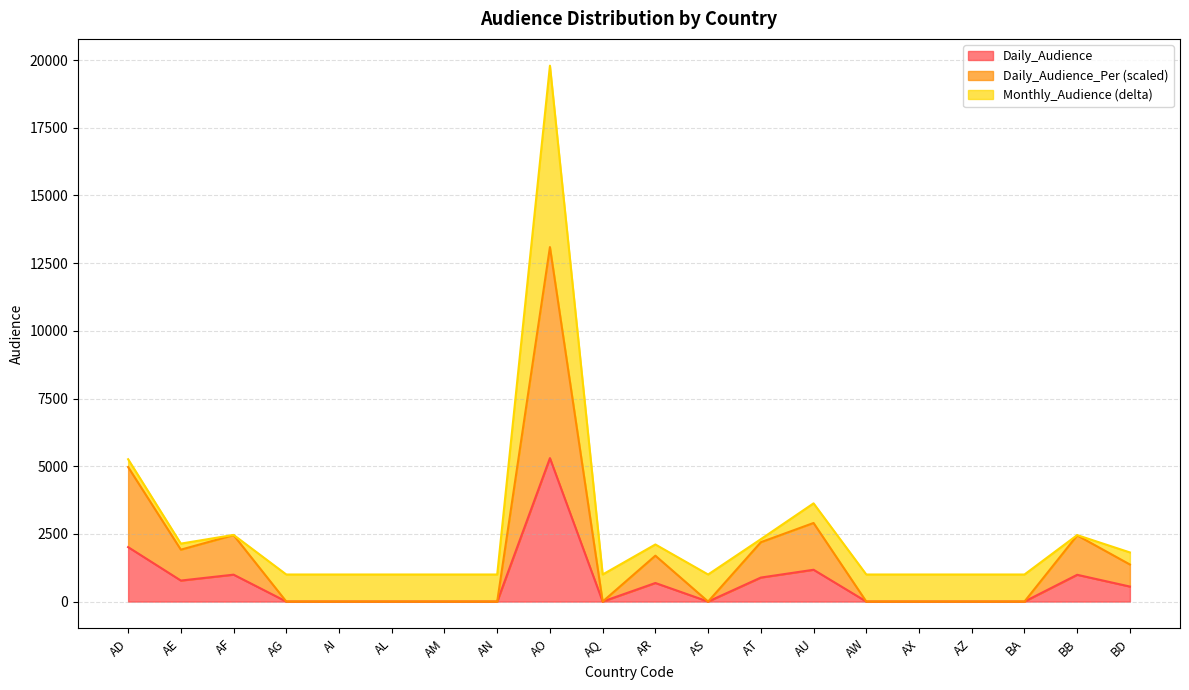

Is it true that Daily_Audience equals 1432 at AO?

False